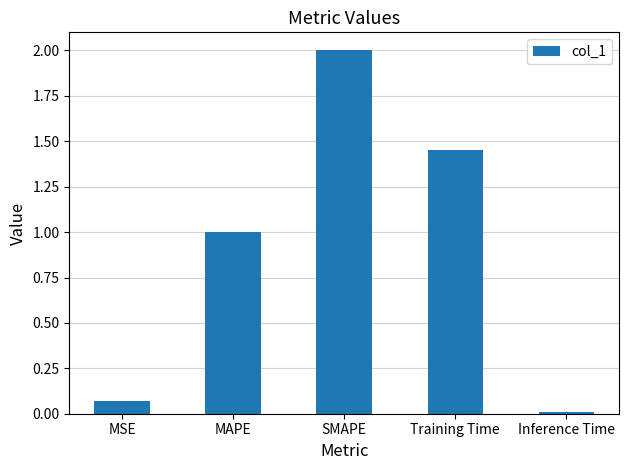

How many series are shown in this chart?

1